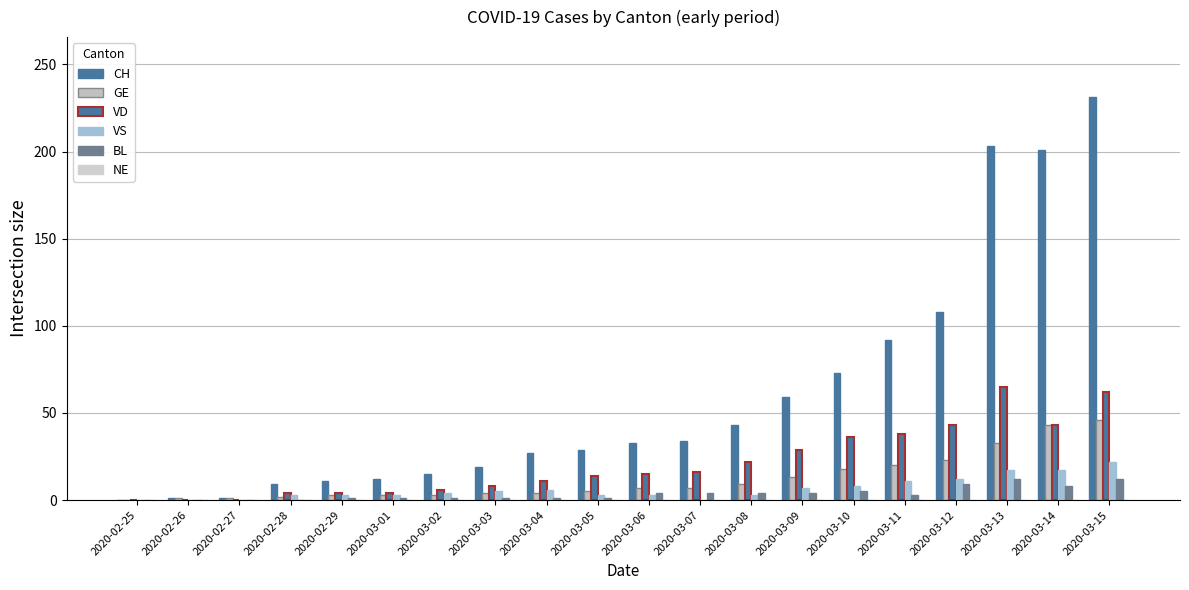

Which series has the widest spread of values?

CH